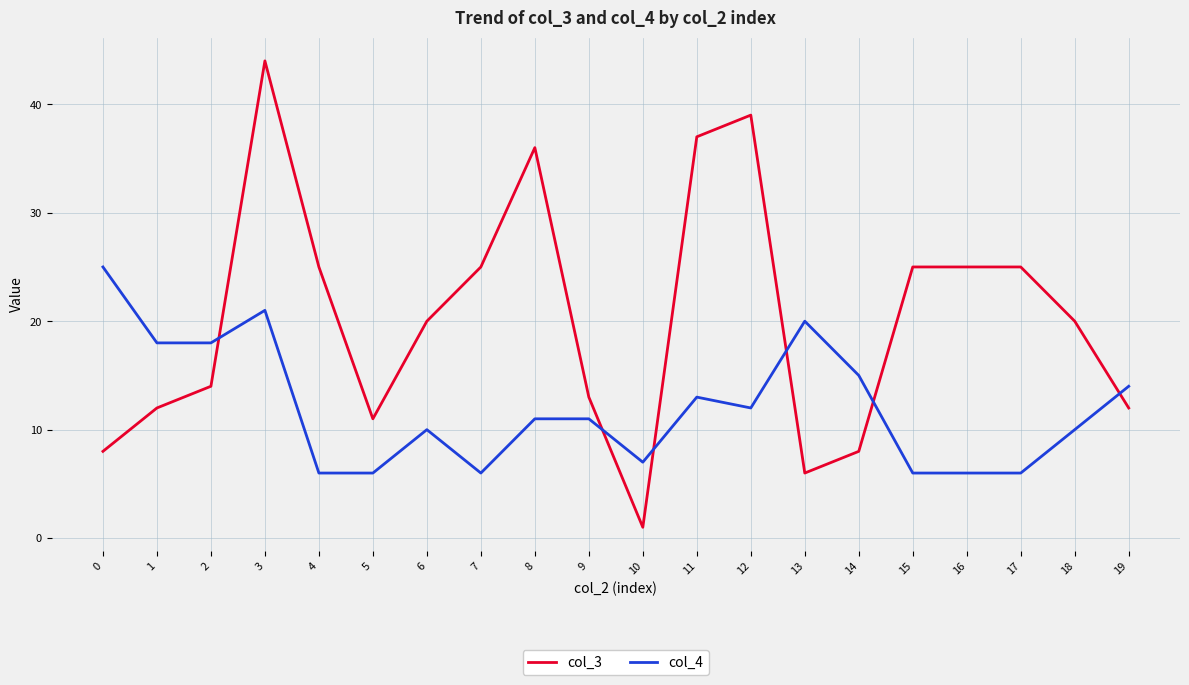

Which series ends up on top after the final intersection of col_4 and col_3?

col_4